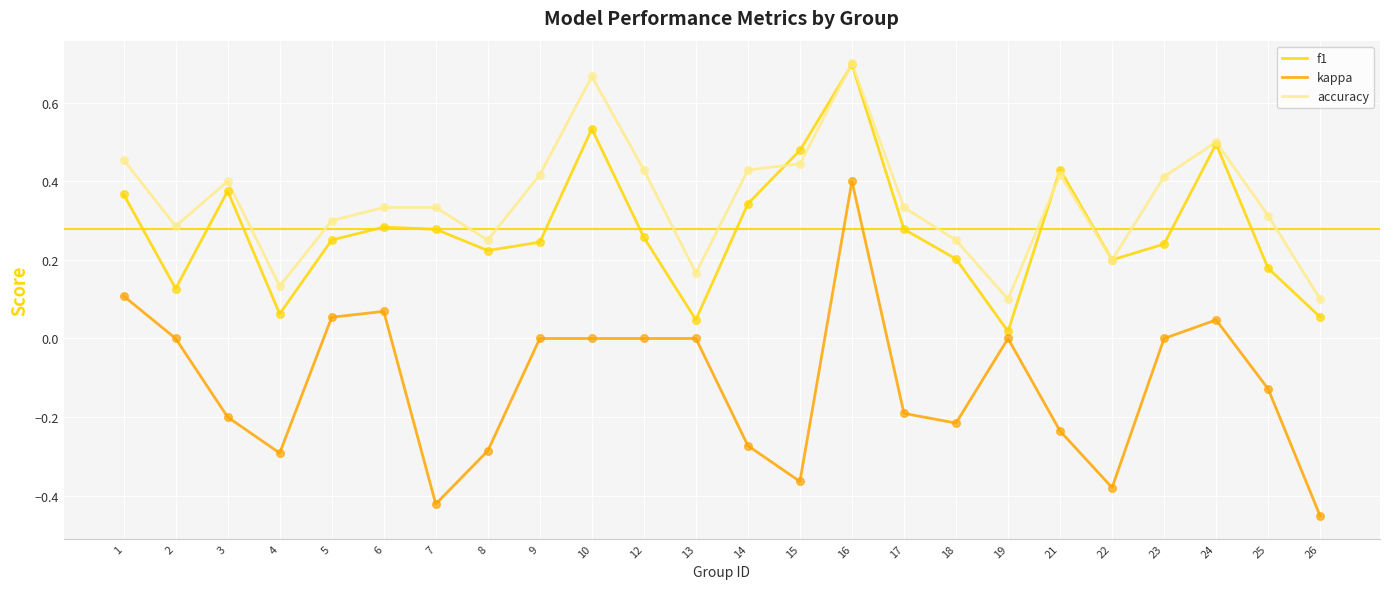

At which category is the sum across all series the highest?

16